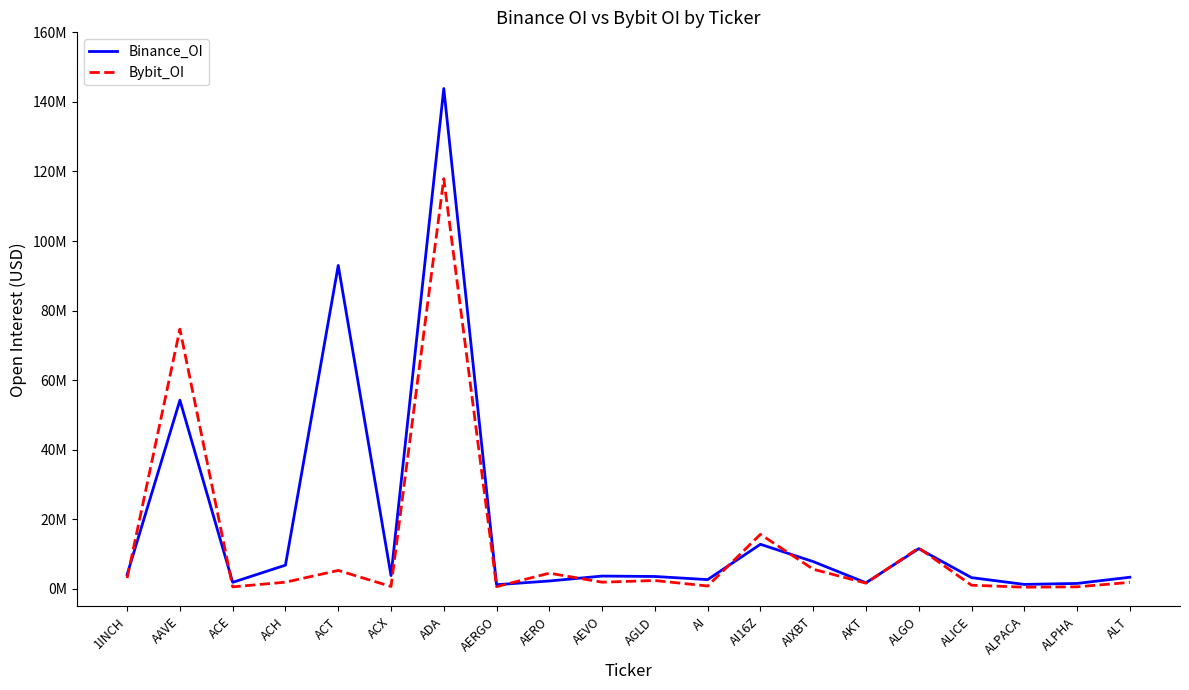

At how many categories does at least one series exceed 84652422?

2